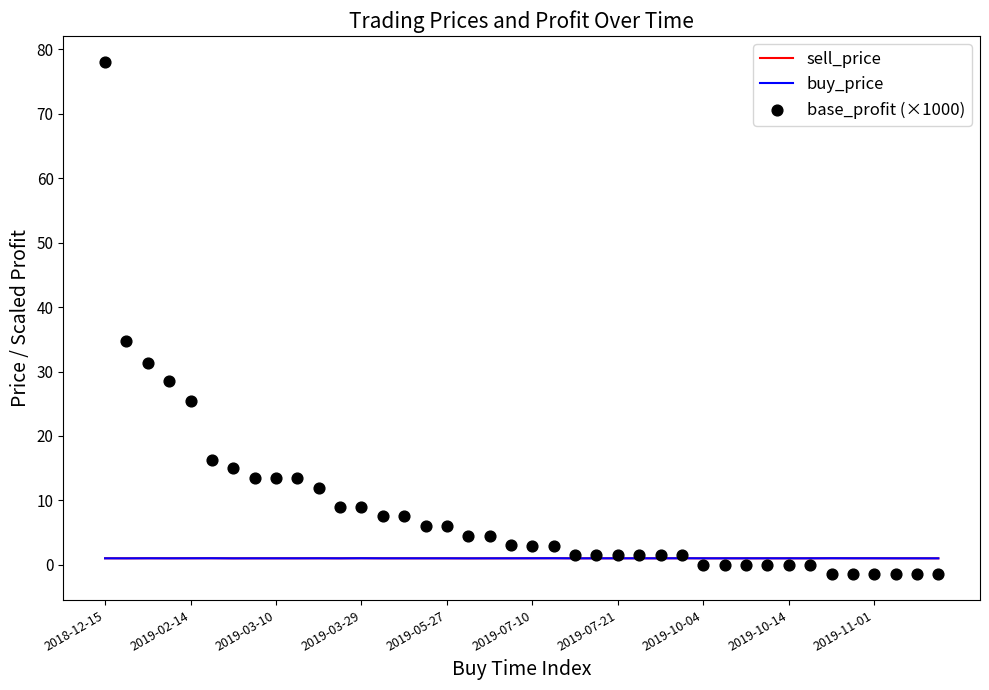

At how many categories does at least one series exceed 22?

5